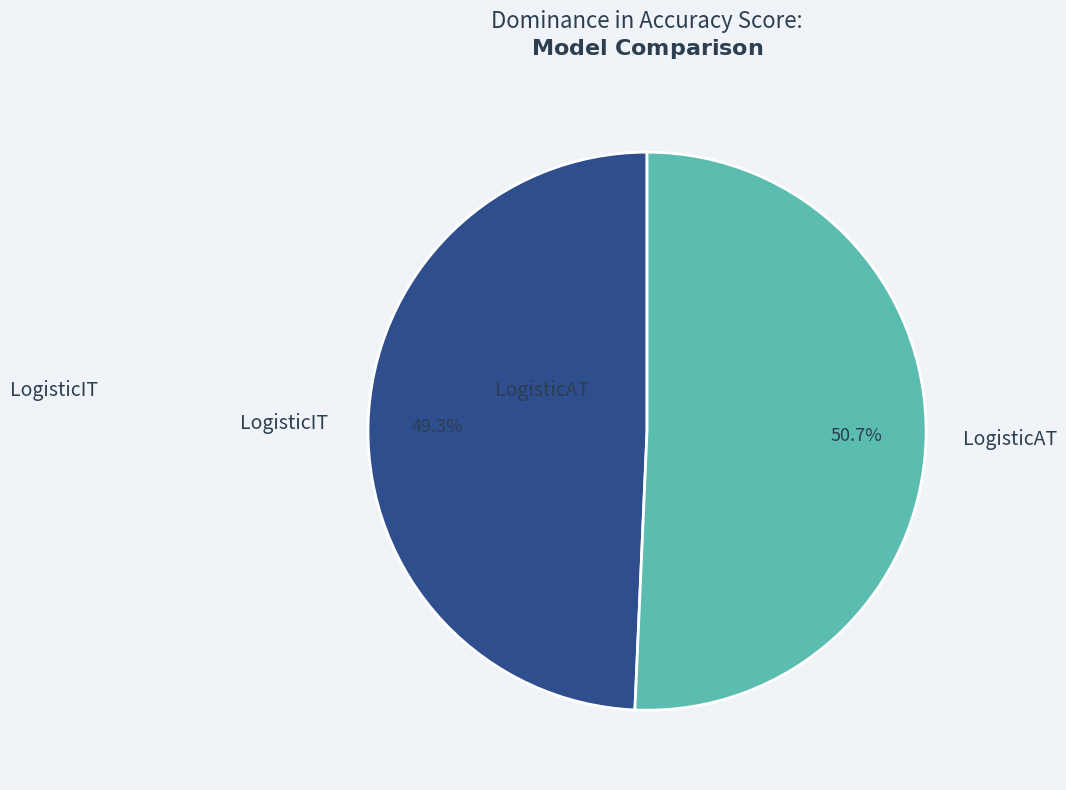

How many slices are in this pie chart?

2